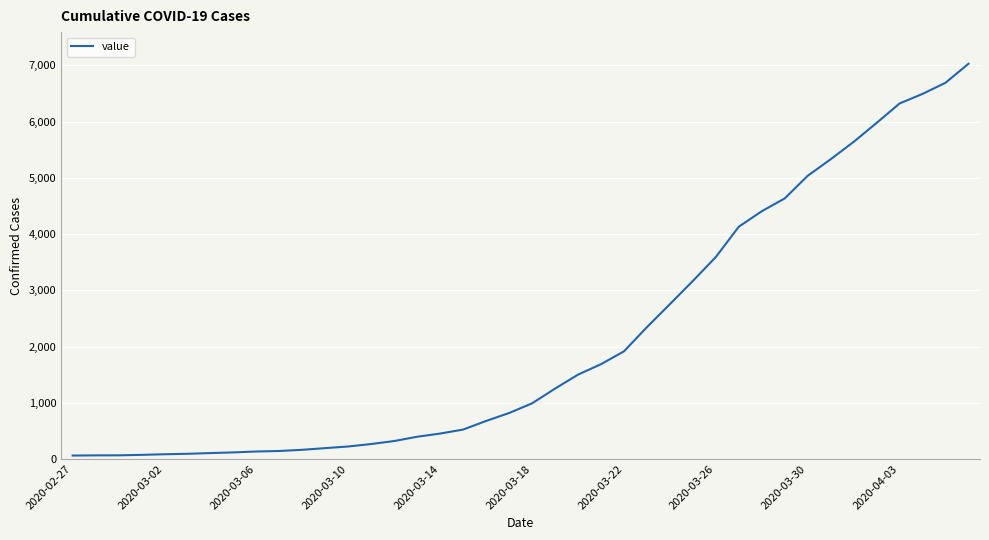

What is the maximum value shown in the chart?

7027